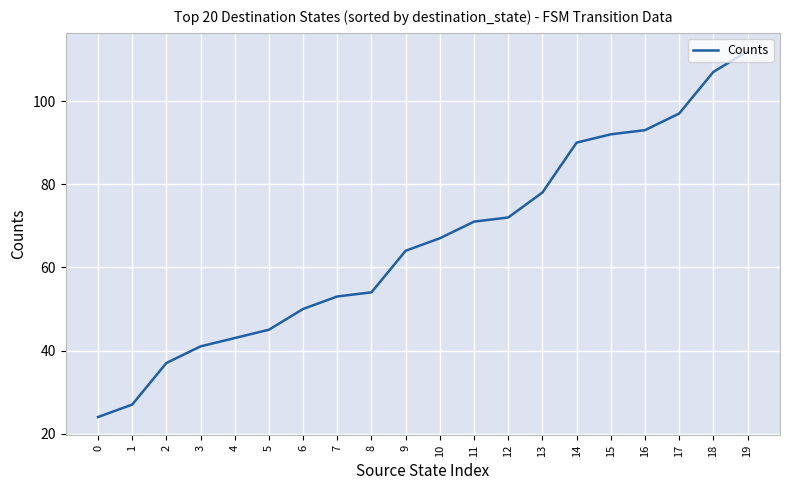

Reading left to right, what are all the values shown in this chart?

24	27	37	41	43	45	50	53	54	64	67	71	72	78	90	92	93	97	107	112